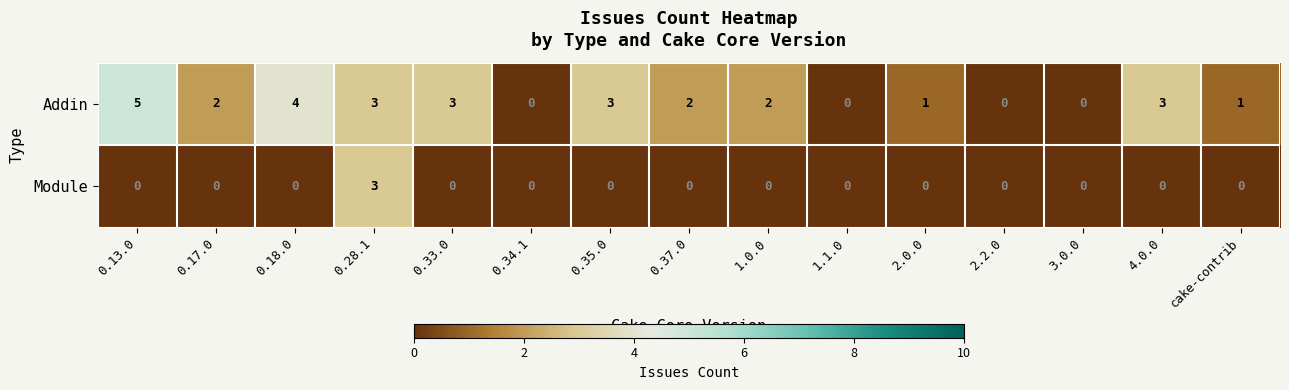

What is the sum of all Module values?

3